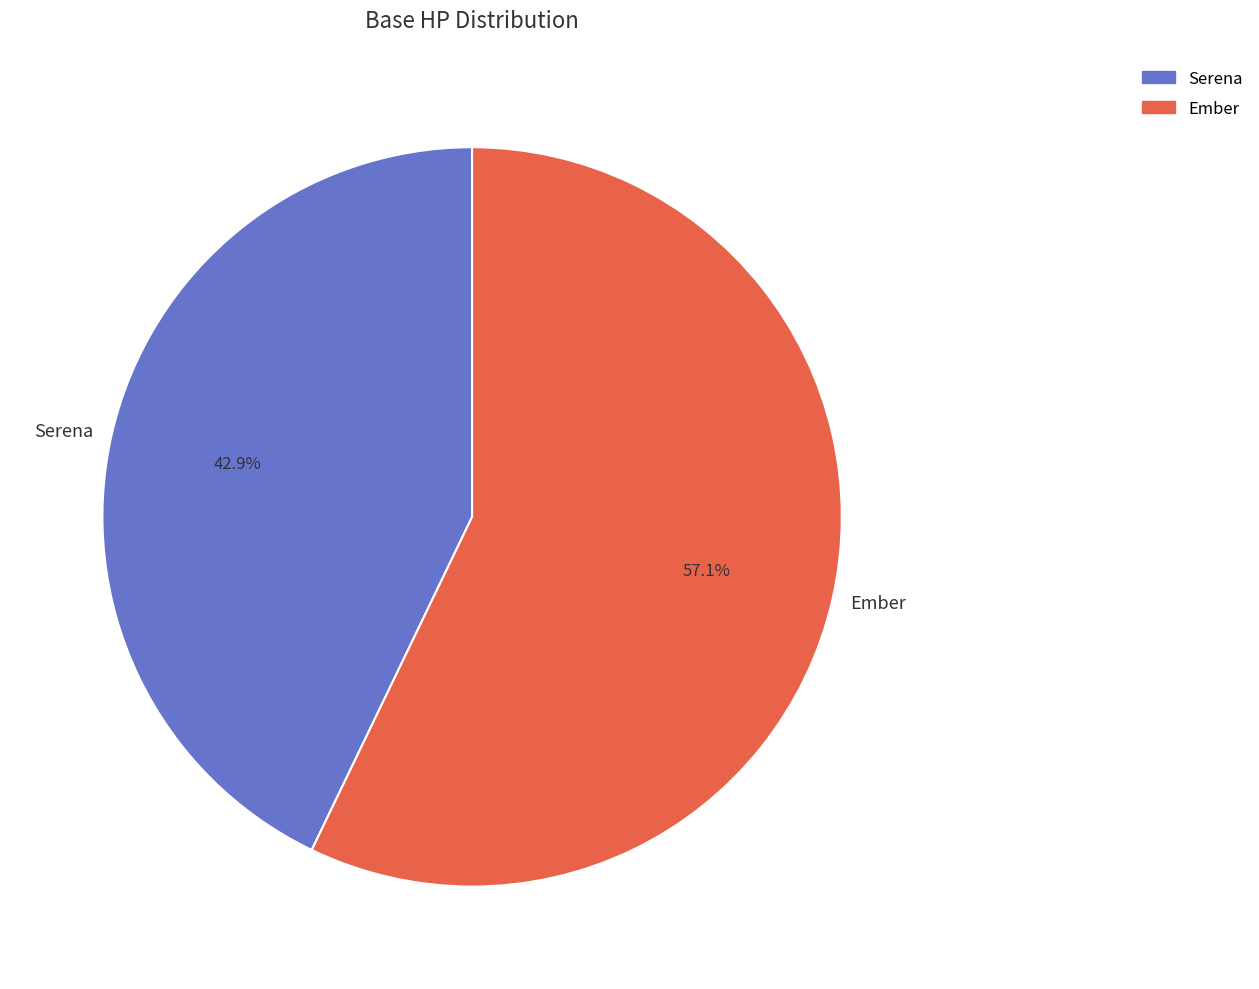

Does Ember represent more than half of the total?

Yes